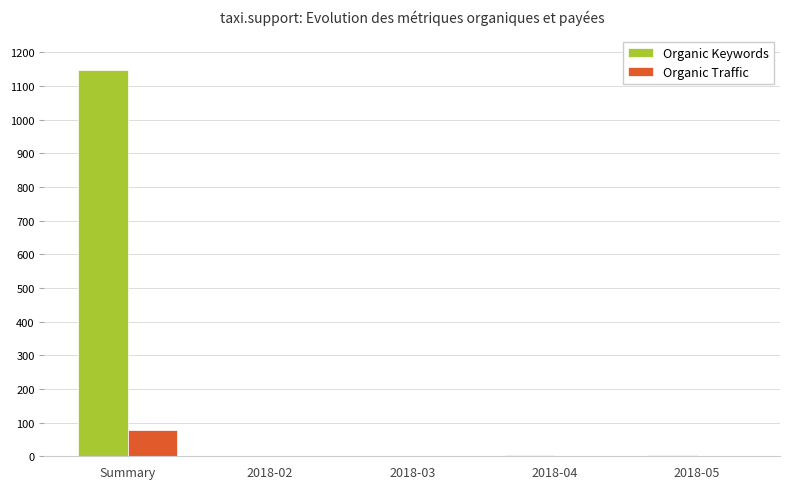

Which series changed the most between Summary and 2018-04?

Organic Keywords